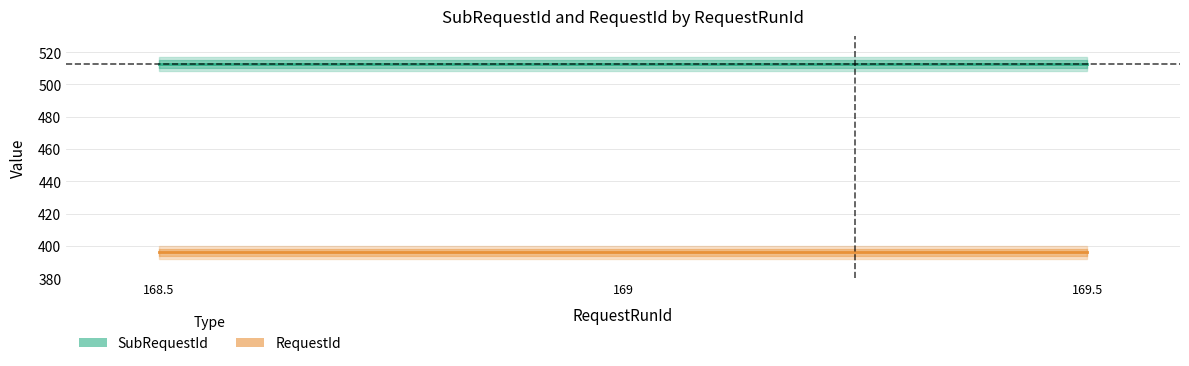

Rank the categories by RequestId value from lowest to highest.

168.5, 169, 169.5